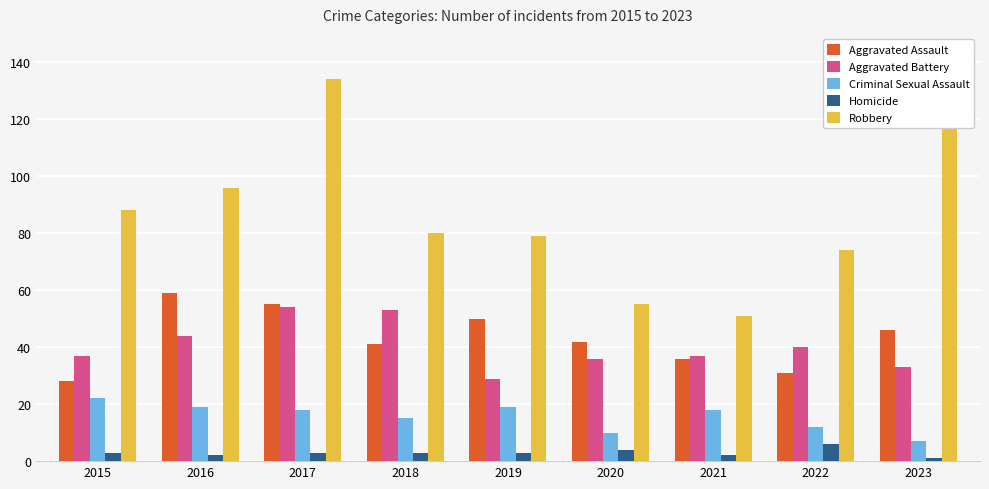

What is the approximate value of Aggravated Battery at 2017?

54